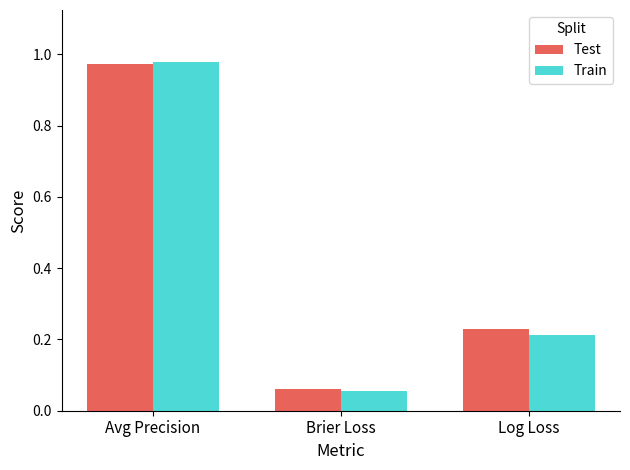

Which category has the highest value in the Train series?

Avg Precision